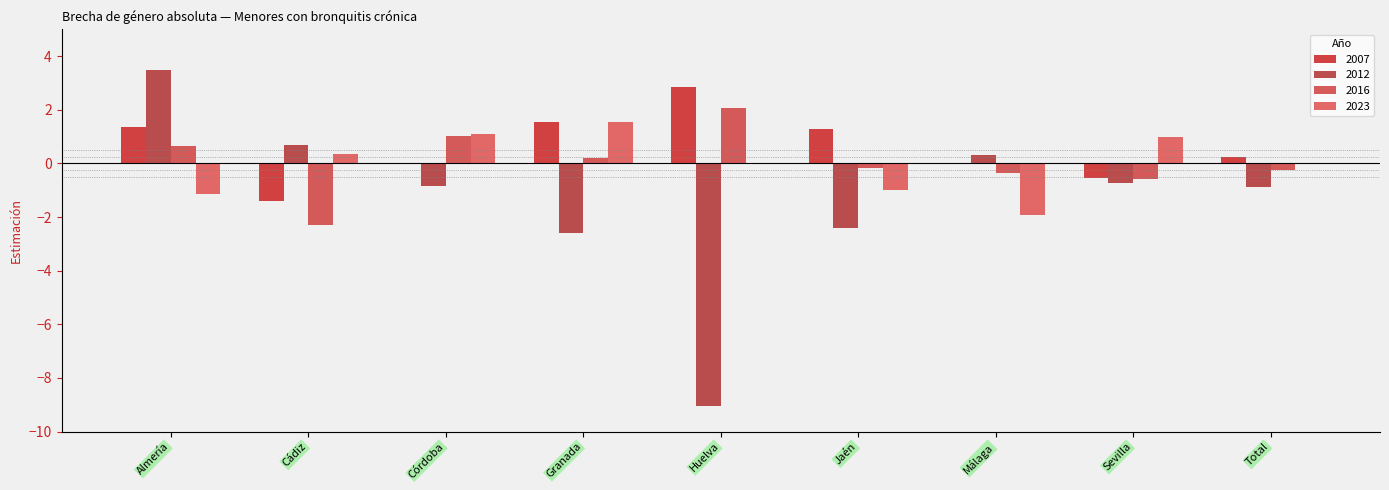

Reading left to right, list all the values displayed in this chart.

2007: Almería=1.3	Cádiz=-1.4	Córdoba=0.0	Granada=1.5	Huelva=2.9	Jaén=1.3	Málaga=-0.0	Sevilla=-0.5	Total=0.2
2012: Almería=3.5	Cádiz=0.7	Córdoba=-0.8	Granada=-2.6	Huelva=-9.1	Jaén=-2.4	Málaga=0.3	Sevilla=-0.7	Total=-0.9
2016: Almería=0.7	Cádiz=-2.3	Córdoba=1.0	Granada=0.2	Huelva=2.1	Jaén=-0.2	Málaga=-0.4	Sevilla=-0.6	Total=-0.3
2023: Almería=-1.1	Cádiz=0.3	Córdoba=1.1	Granada=1.6	Huelva=0.0	Jaén=-1.0	Málaga=-1.9	Sevilla=1.0	Total=-0.0